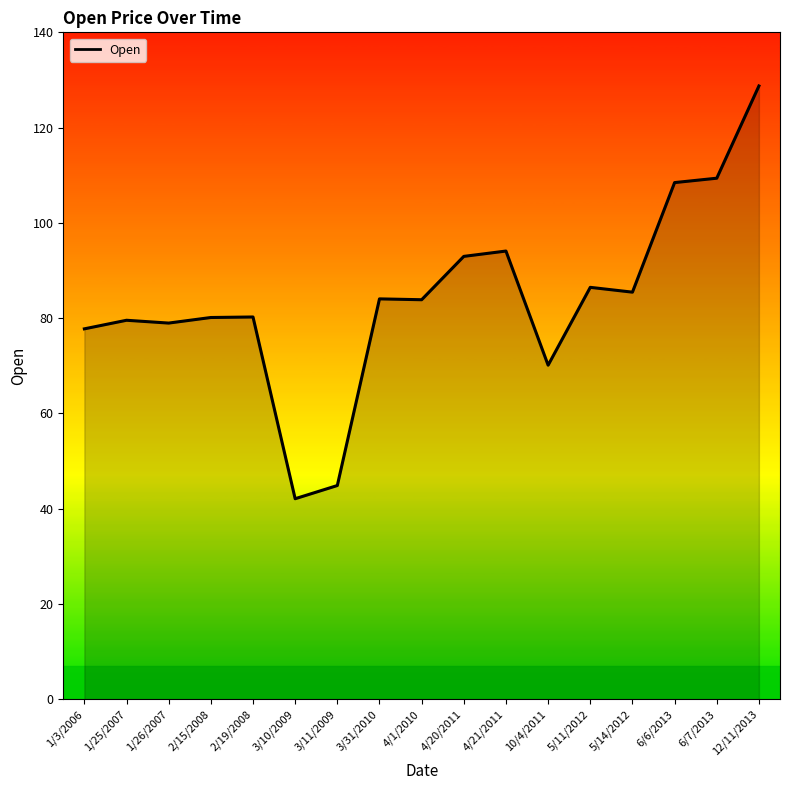

The chart shows a value of 85.5 at 5/14/2012. True or false?

True